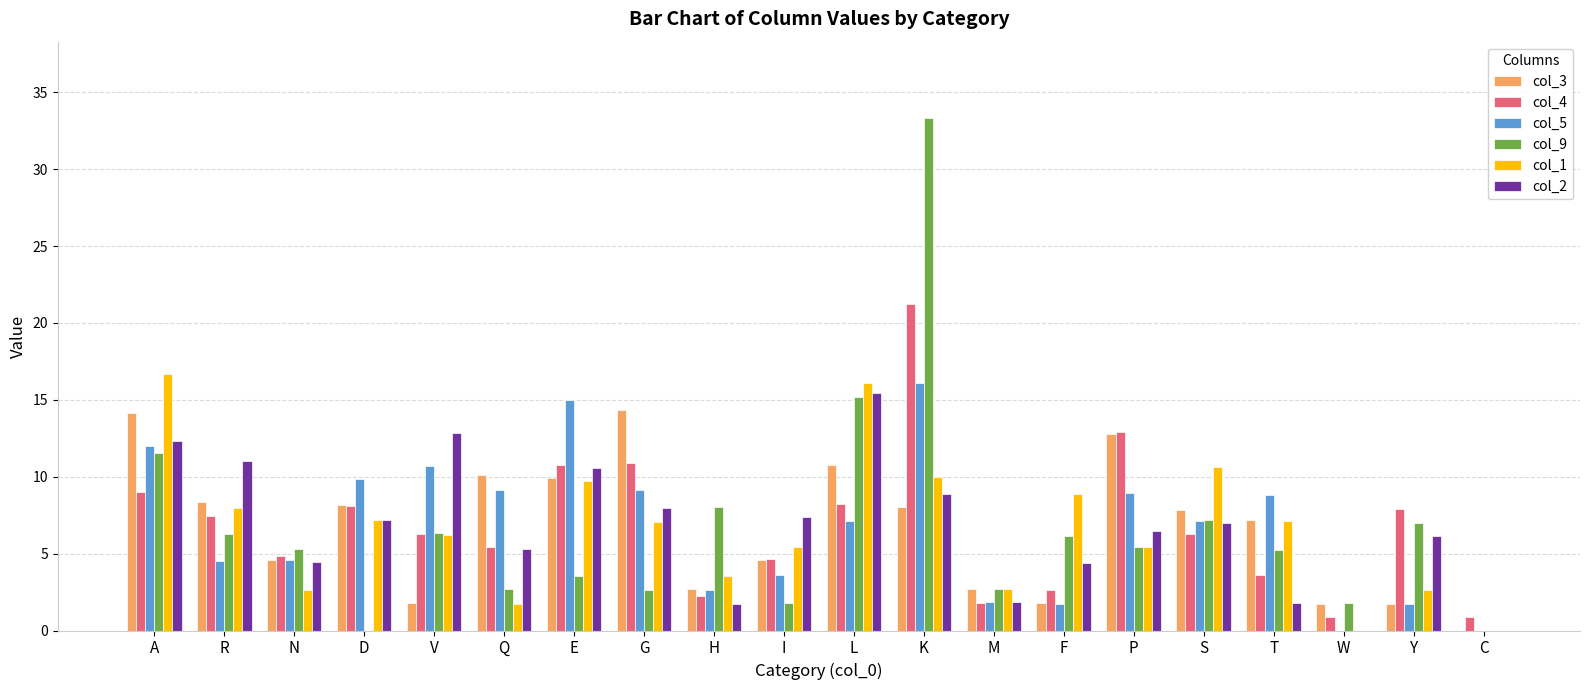

Read the col_5 value at E.

15.0